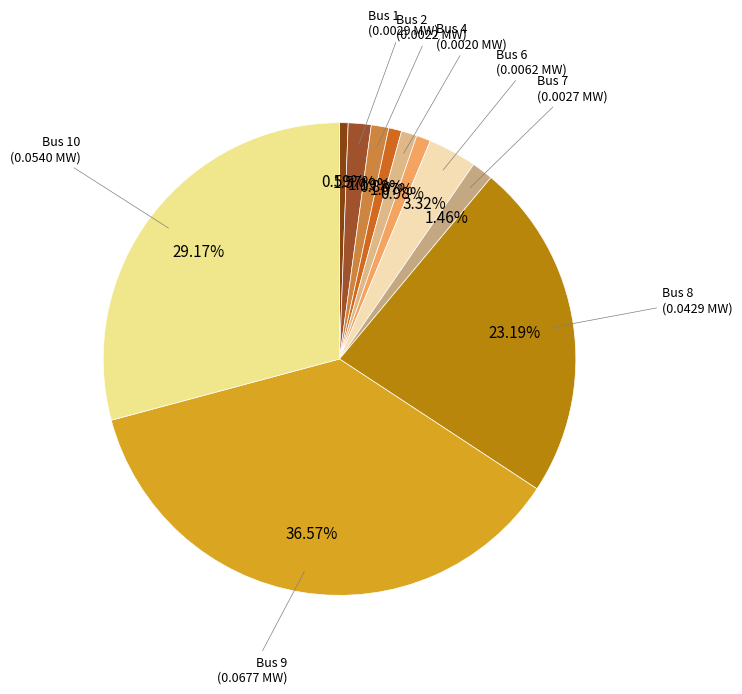

Count the number of slices in the pie.

11